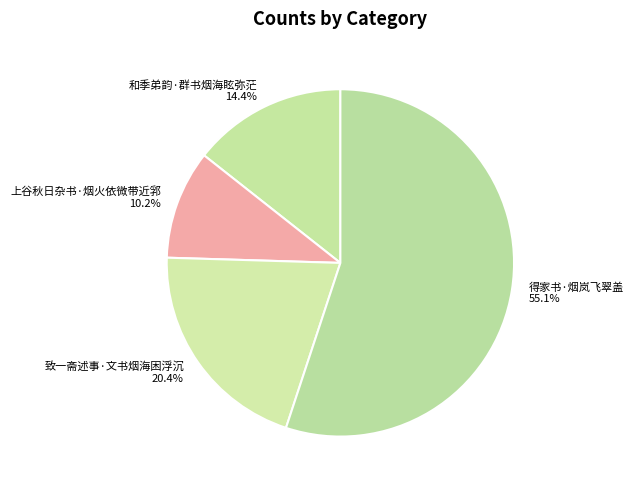

Is there any slice that represents more than half of the pie?

Yes